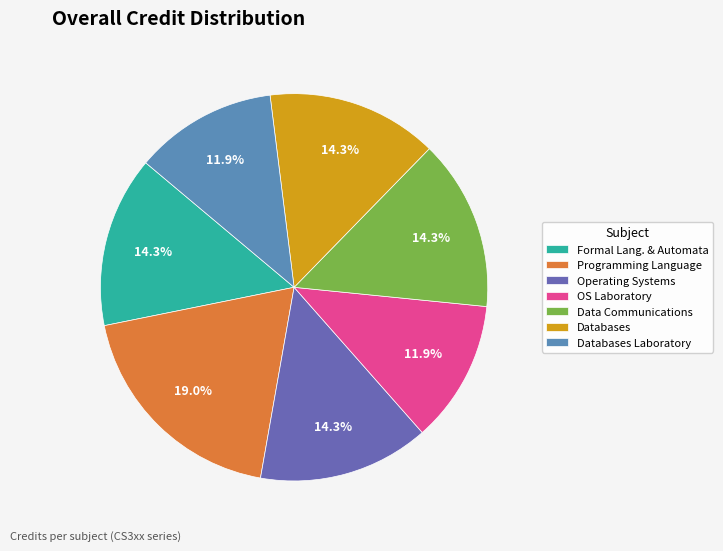

What is the ratio of the value at Databases to the value at Operating Systems?

1.0